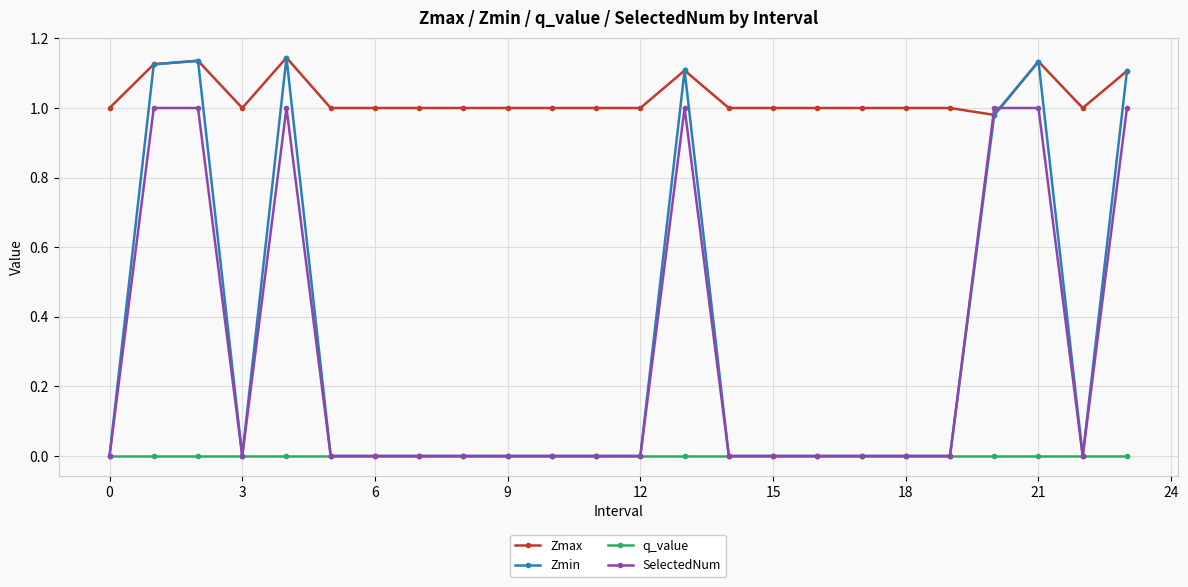

Which series has the largest total across all categories?

Zmax